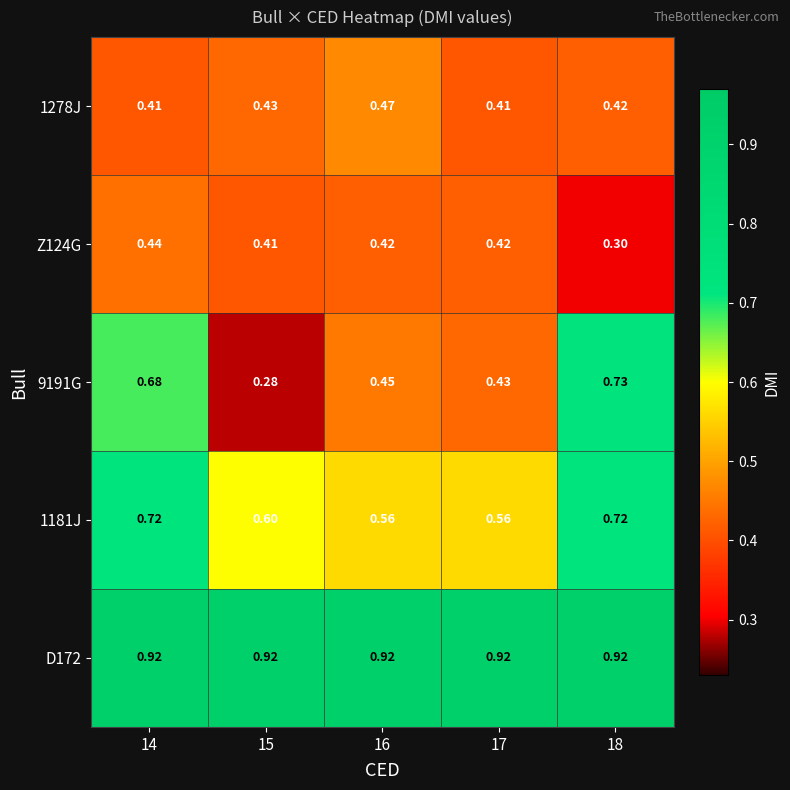

Which series changed the most between 16 and 17?

1278J